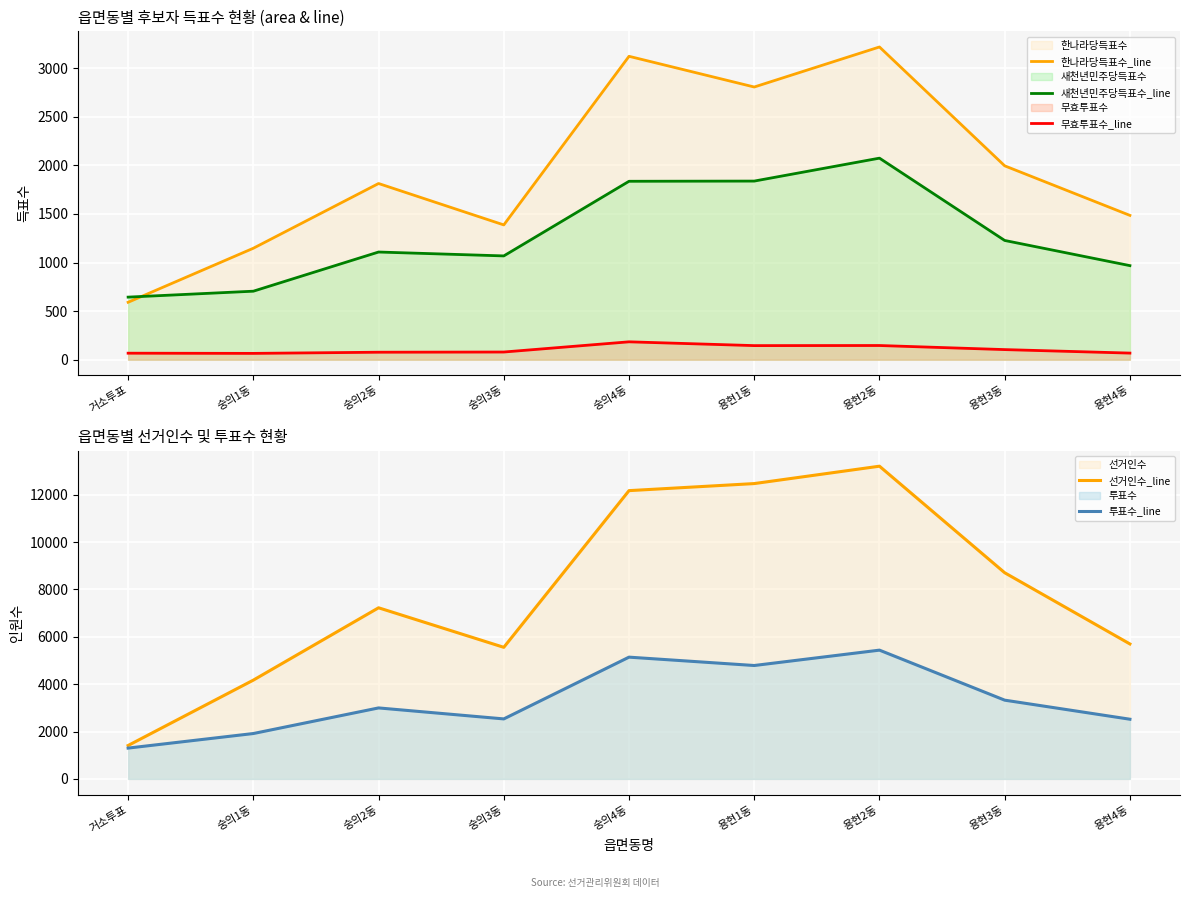

What is the spread (max minus min) of values at 용현4동?

5631